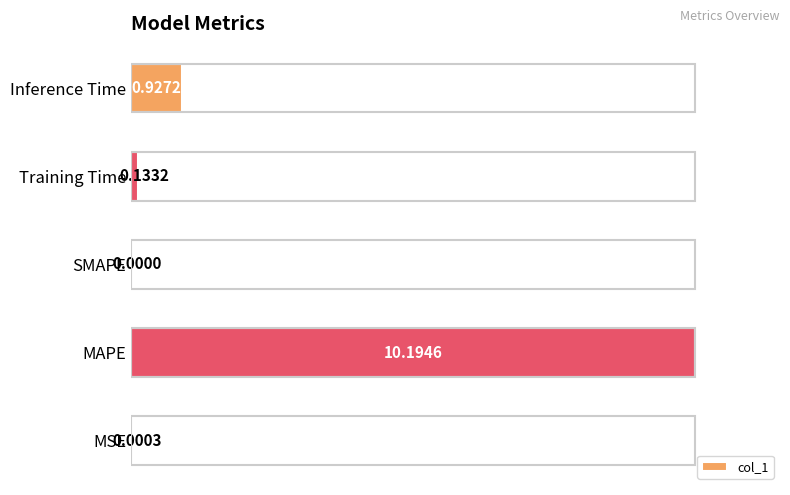

What is the sum of all values?

1.1